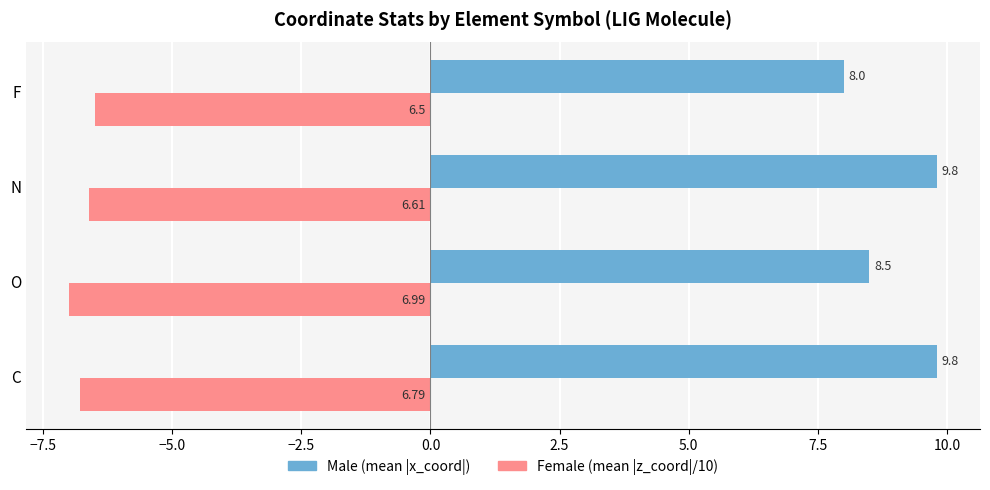

At which category does the chart reach its minimum across all series?

O